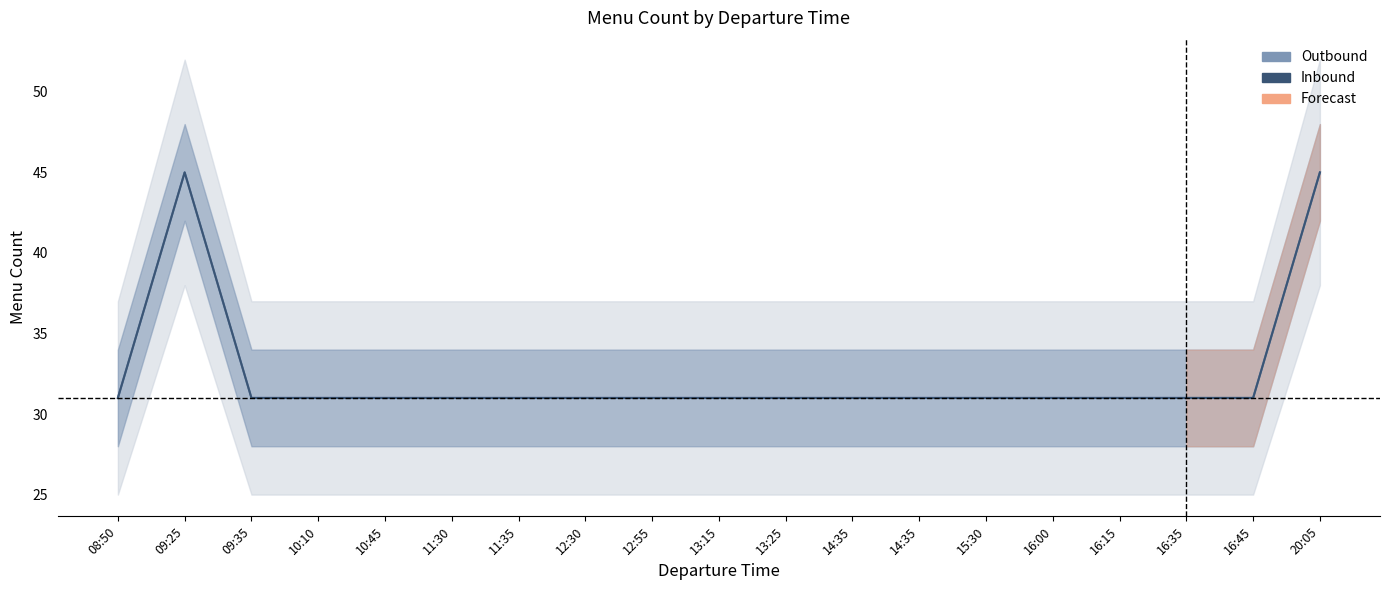

What is the average value of the Outbound series?

32